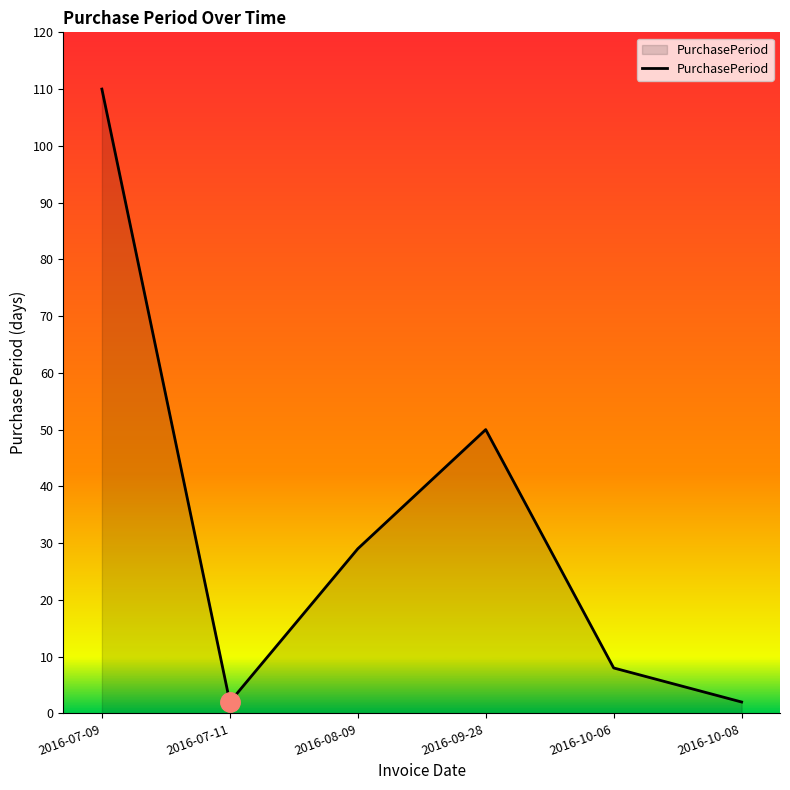

The value at 2016-10-06 is 13. True or false?

False